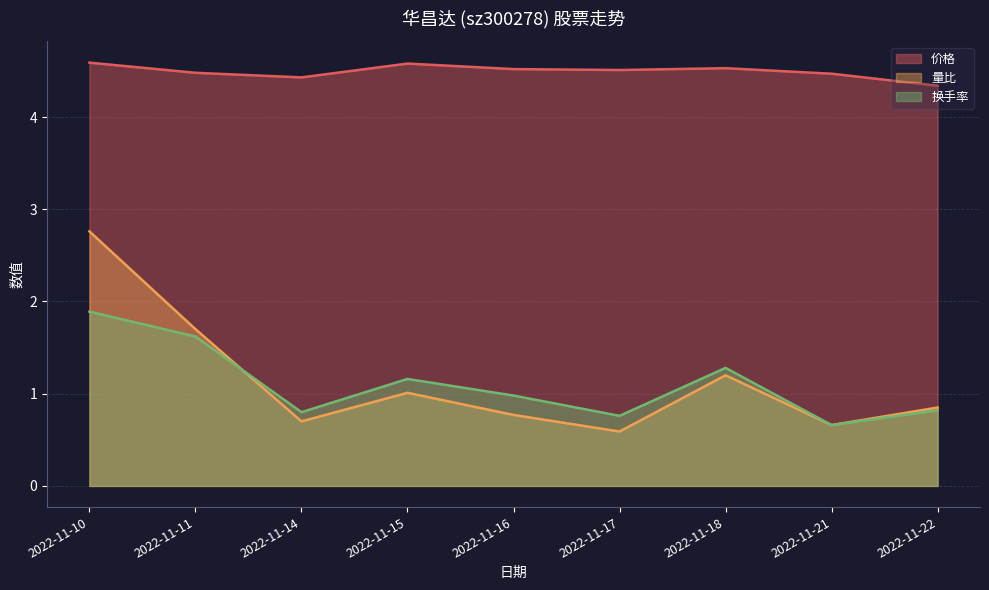

At which category is the sum across all series the highest?

2022-11-10